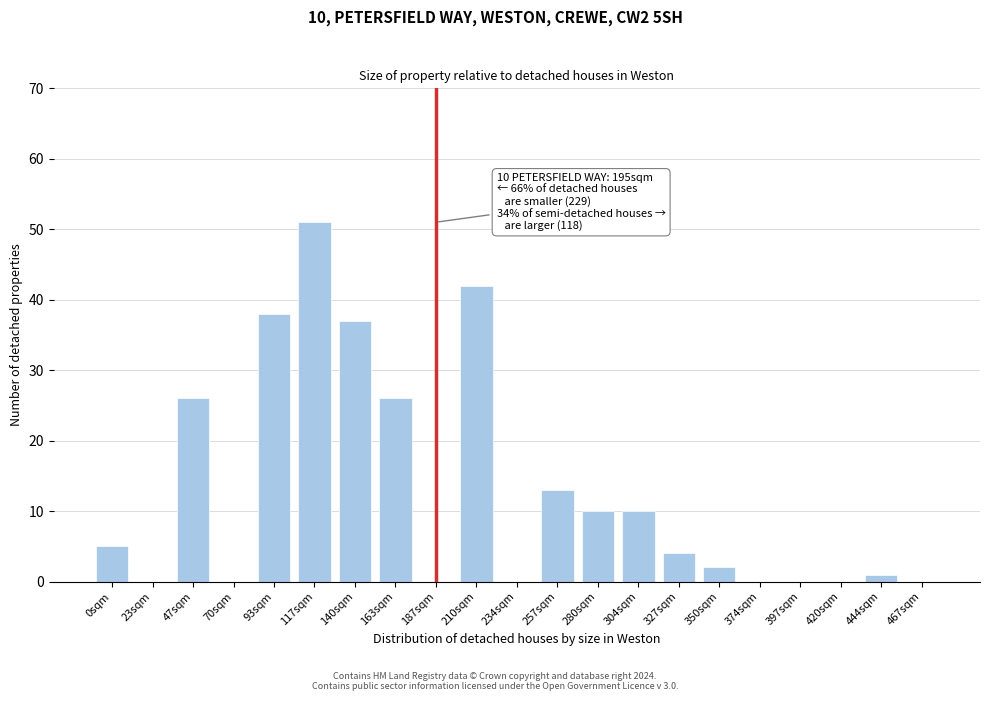

Reading right to left, list all the values displayed in this chart.

467sqm=0	444sqm=1	420sqm=0	397sqm=0	374sqm=0	350sqm=2	327sqm=4	304sqm=10	280sqm=10	257sqm=13	234sqm=0	210sqm=42	187sqm=0	163sqm=26	140sqm=37	117sqm=51	93sqm=38	70sqm=0	47sqm=26	23sqm=0	0sqm=5